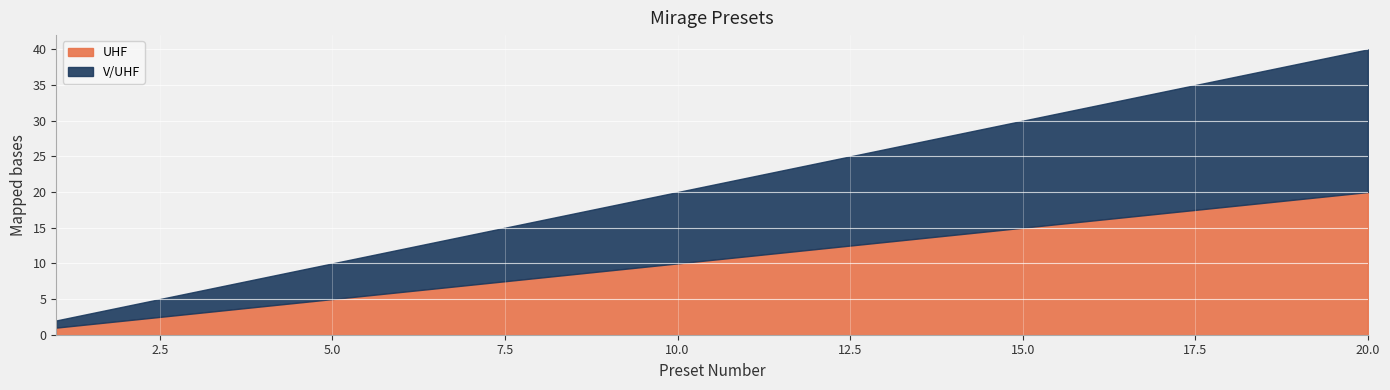

What is the difference between the UHF values at 8 and 14?

6